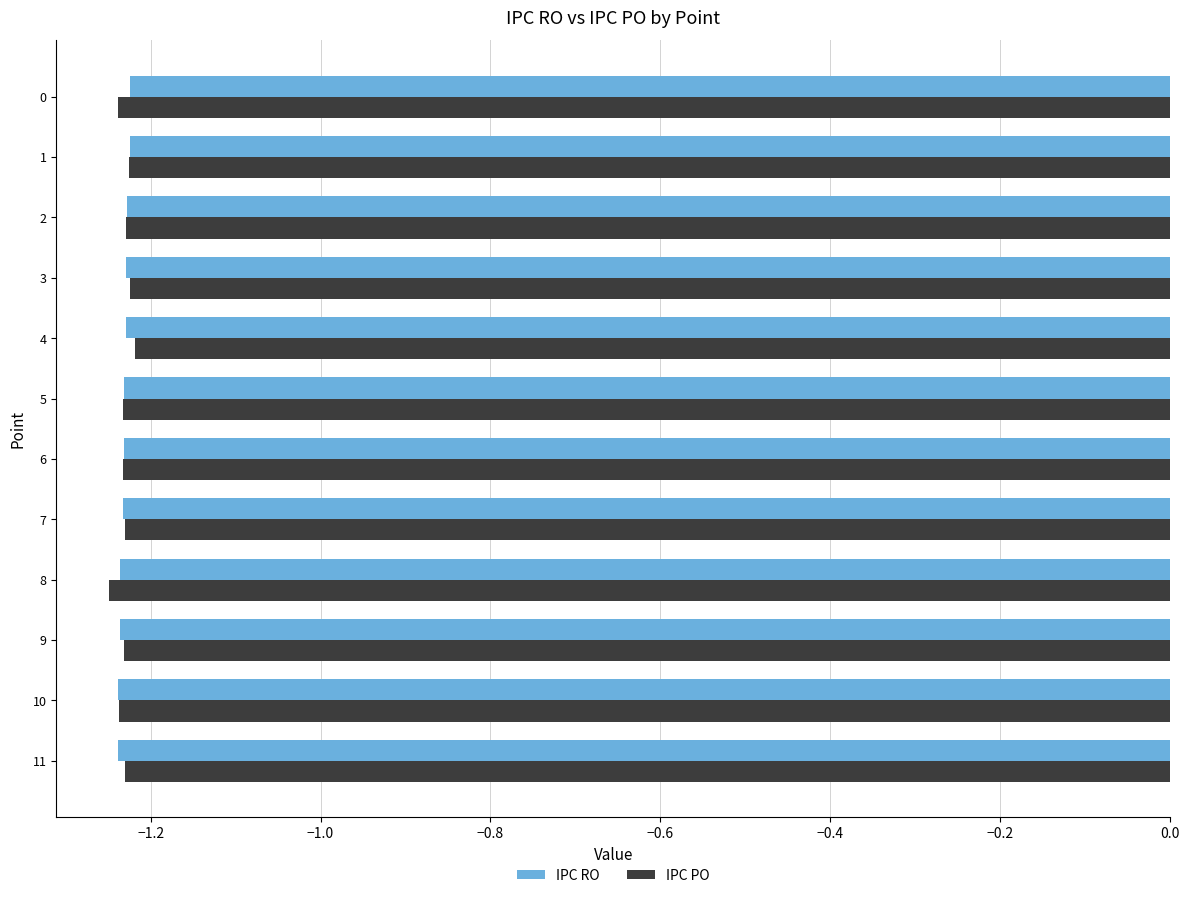

Is it true that IPC PO equals -0.7 at 0?

False